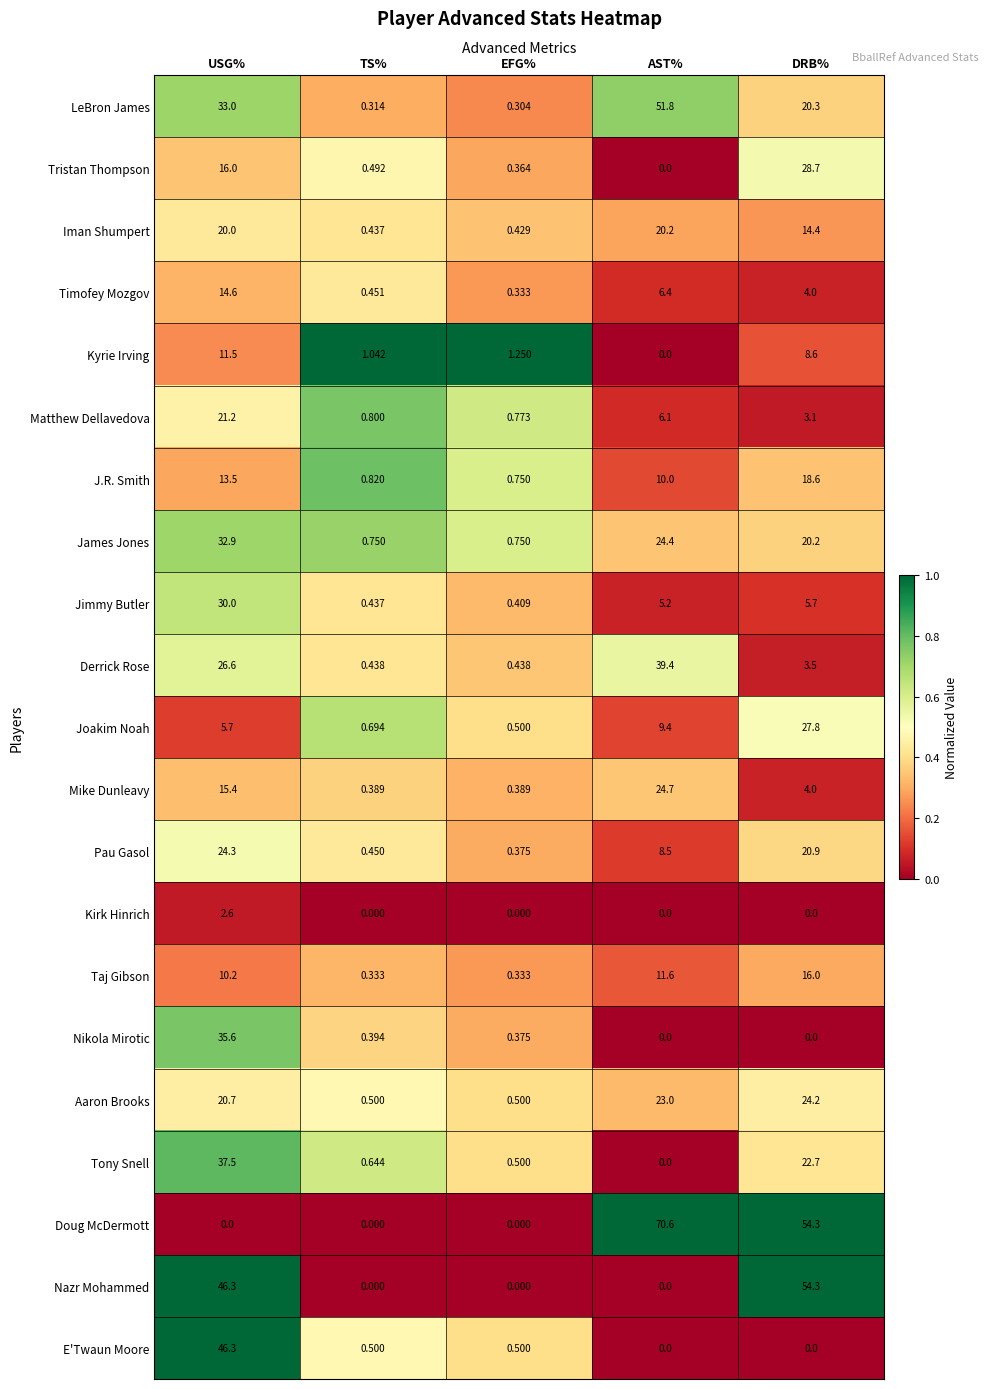

Is the value of Jimmy Butler at AST% greater than the value of Nikola Mirotic at USG%?

No